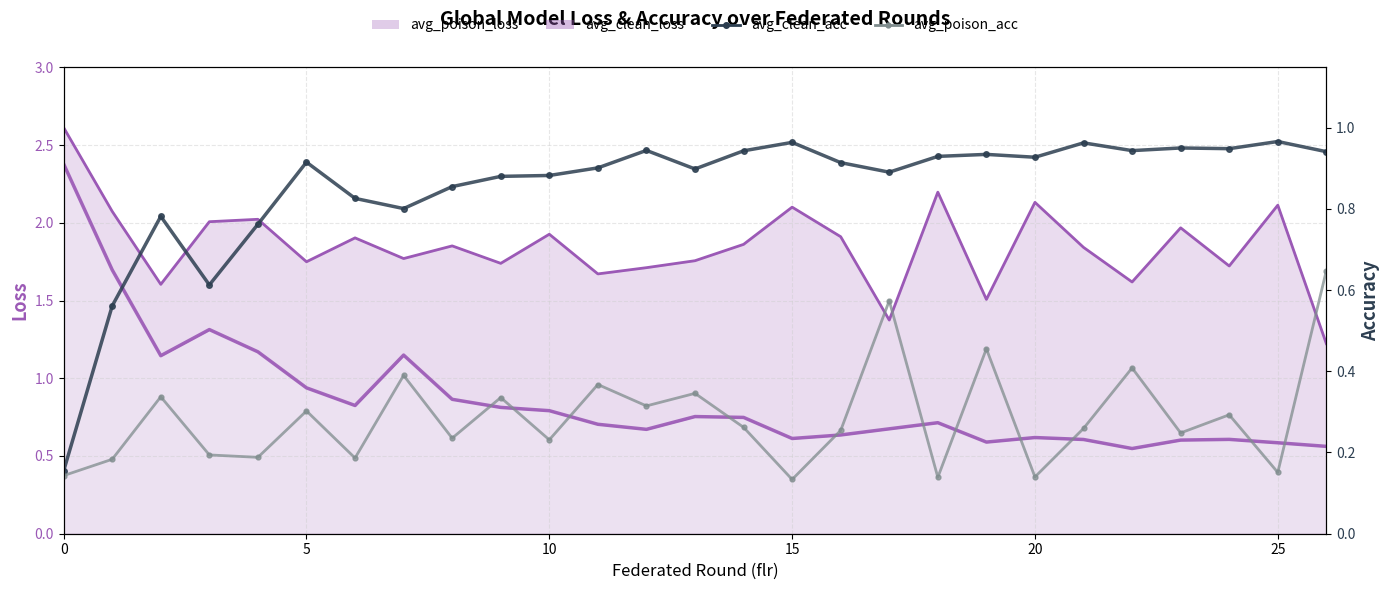

Reading left to right, list all the values displayed in this chart.

avg_poison_loss line: 2.6	2.1	1.6	2.0	2.0	1.7	1.9	1.8	1.9	1.7	1.9	1.7	1.7	1.8	1.9	2.1	1.9	1.4	2.2	1.5	2.1	1.8	1.6	2.0	1.7	2.1	1.2
avg_clean_loss line: 2.4	1.7	1.1	1.3	1.2	0.9	0.8	1.1	0.9	0.8	0.8	0.7	0.7	0.8	0.7	0.6	0.6	0.7	0.7	0.6	0.6	0.6	0.5	0.6	0.6	0.6	0.6
avg_clean_acc: 0.2	0.6	0.8	0.6	0.8	0.9	0.8	0.8	0.9	0.9	0.9	0.9	0.9	0.9	0.9	1.0	0.9	0.9	0.9	0.9	0.9	1.0	0.9	0.9	0.9	1.0	0.9
avg_poison_acc: 0.1	0.2	0.3	0.2	0.2	0.3	0.2	0.4	0.2	0.3	0.2	0.4	0.3	0.3	0.3	0.1	0.3	0.6	0.1	0.5	0.1	0.3	0.4	0.2	0.3	0.2	0.6